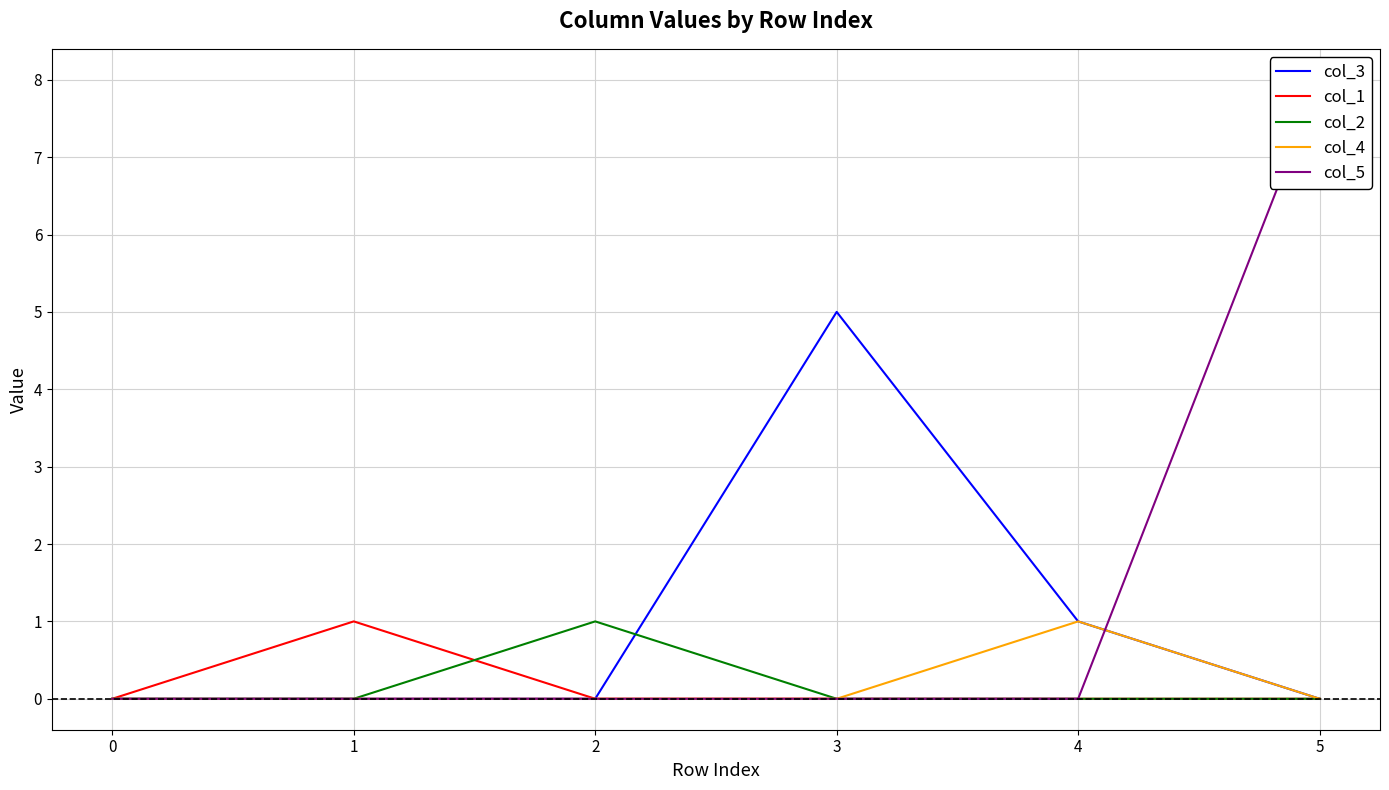

Count the number of categories in the chart.

6